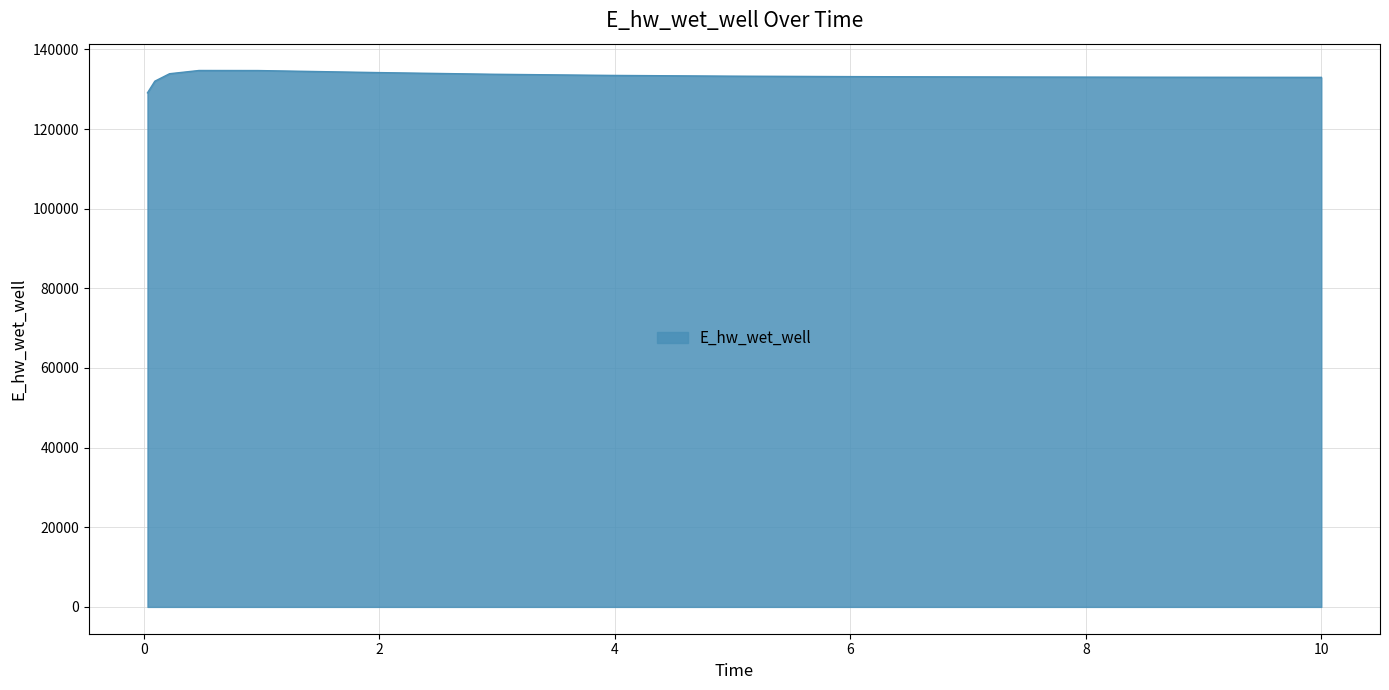

What is the difference between the maximum and minimum values?

5613.7